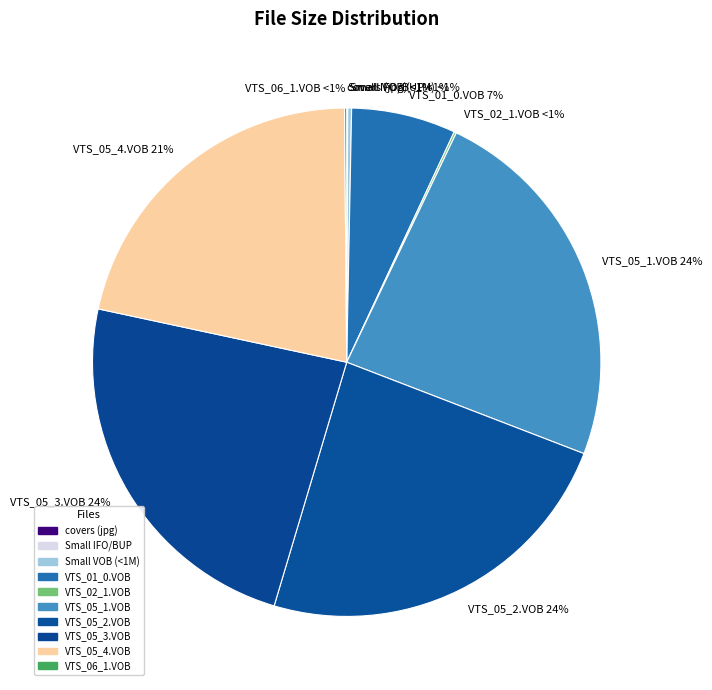

To the nearest percent, what percentage of the pie is VTS_05_1.VOB?

24%